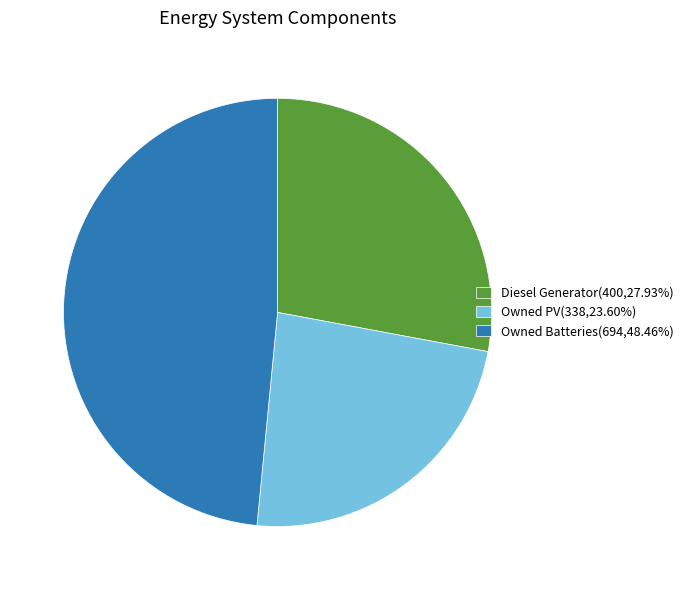

Combined, do Owned PV(338,23.60%) and Diesel Generator(400,27.93%) account for over 50%?

Yes